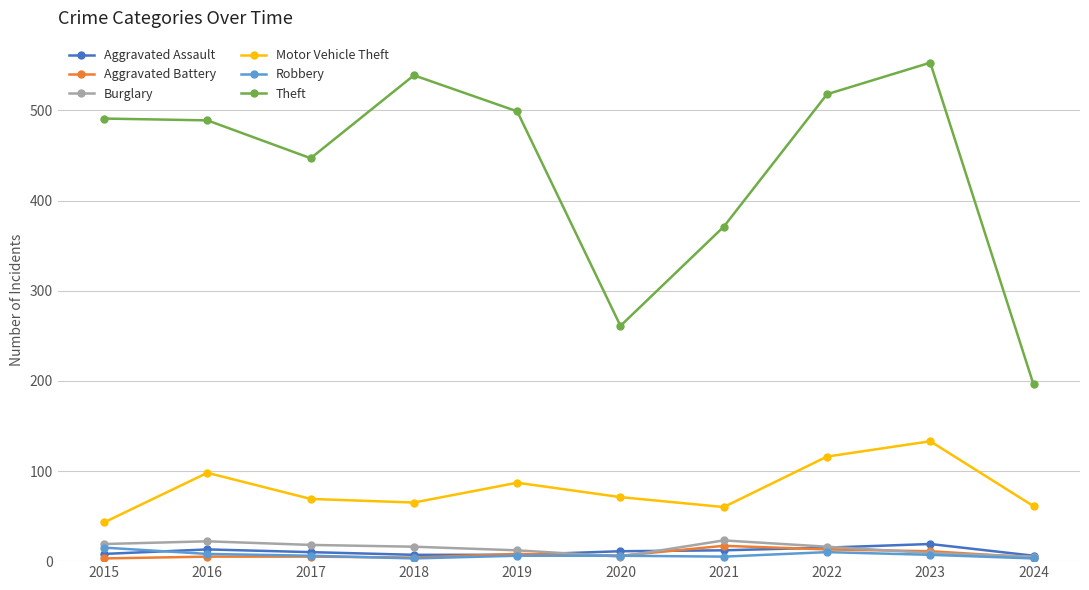

Does the chart display data point markers on the line(s)?

Yes